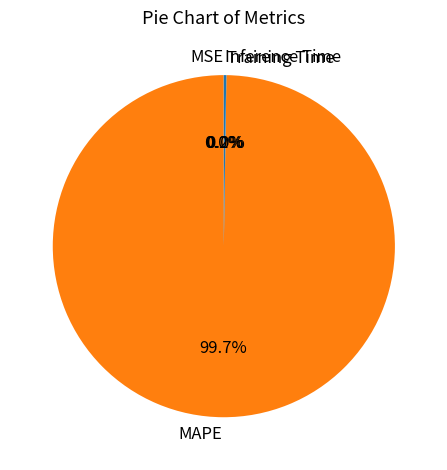

Which category has the biggest portion of the pie?

MAPE